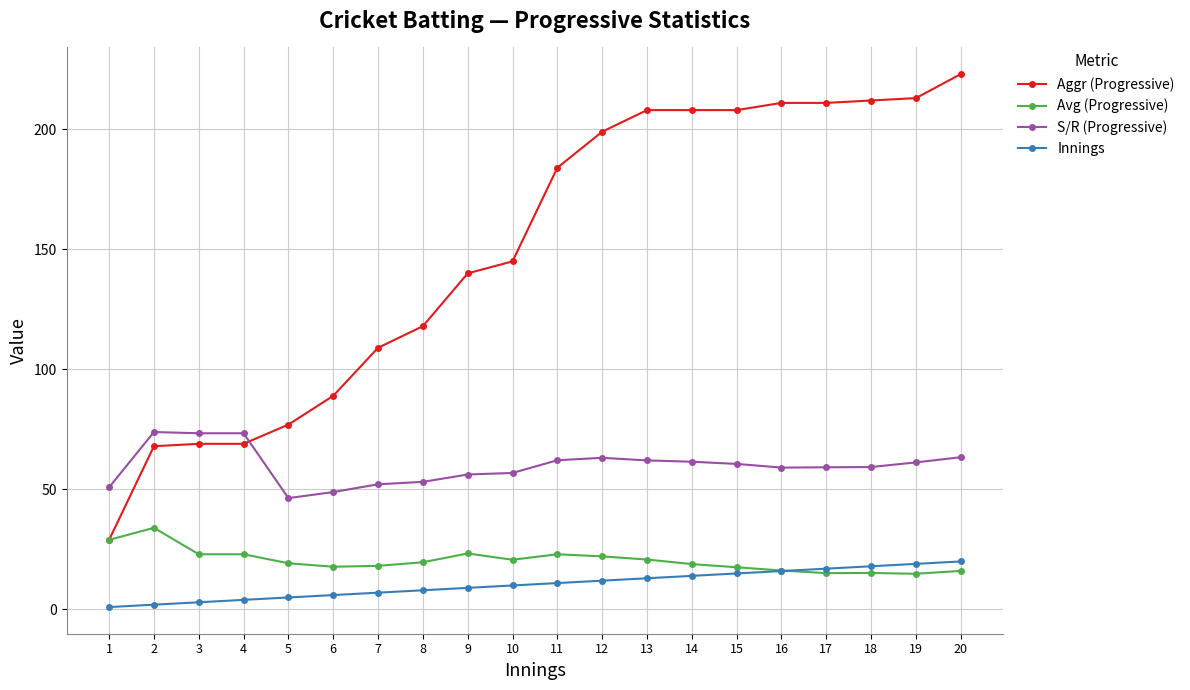

How many lines are shown in the chart?

4